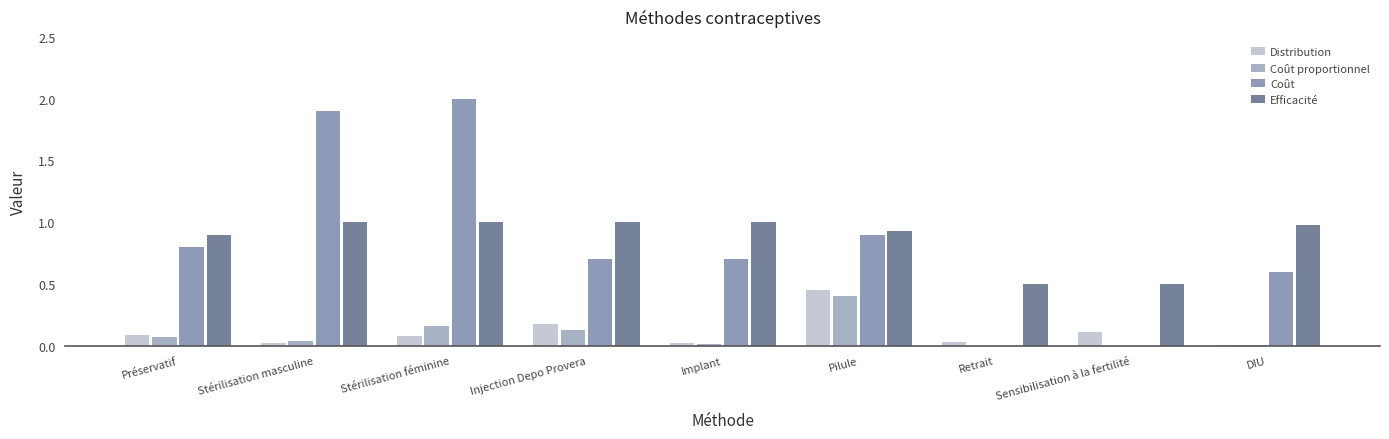

Does the chart contain stacked bars?

No